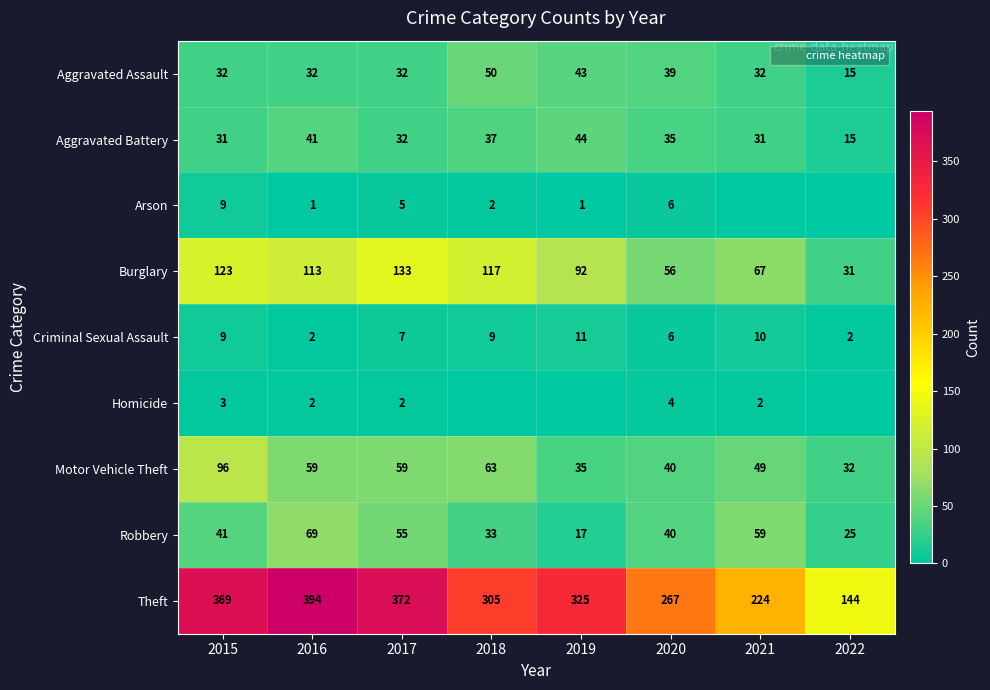

At which label does Aggravated Battery reach its peak?

2019